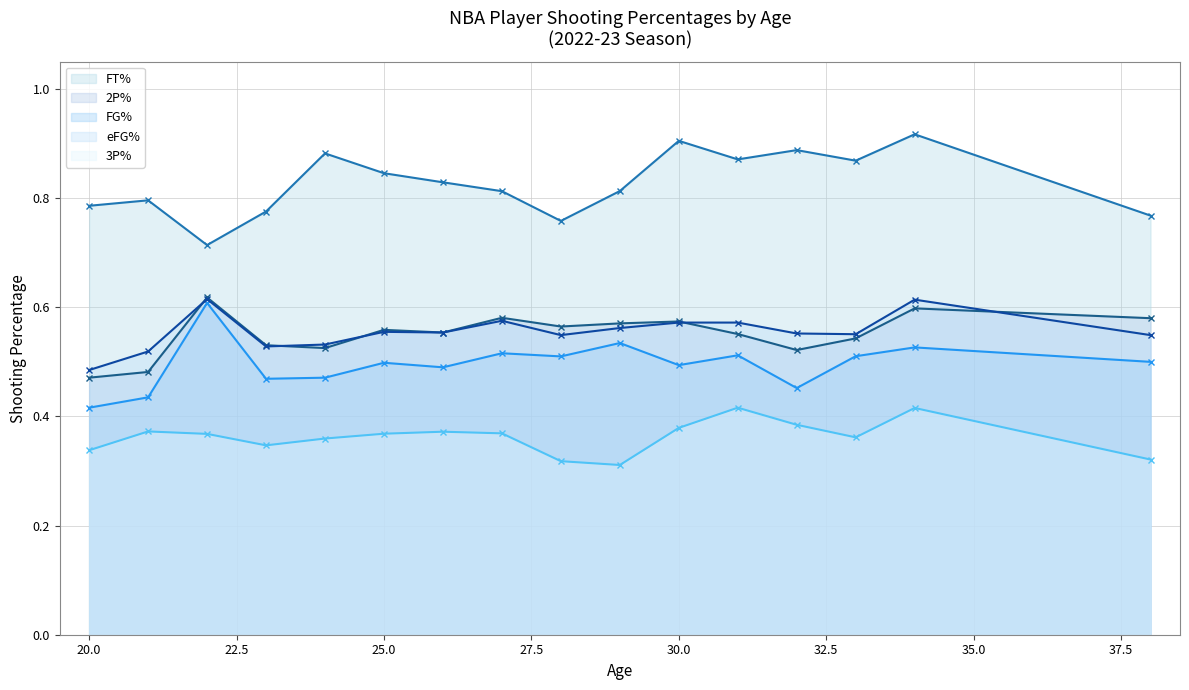

Rank the series by their maximum value, from lowest to highest.

3p_perc, fg_perc, efg_perc, 2p_perc, ft_perc